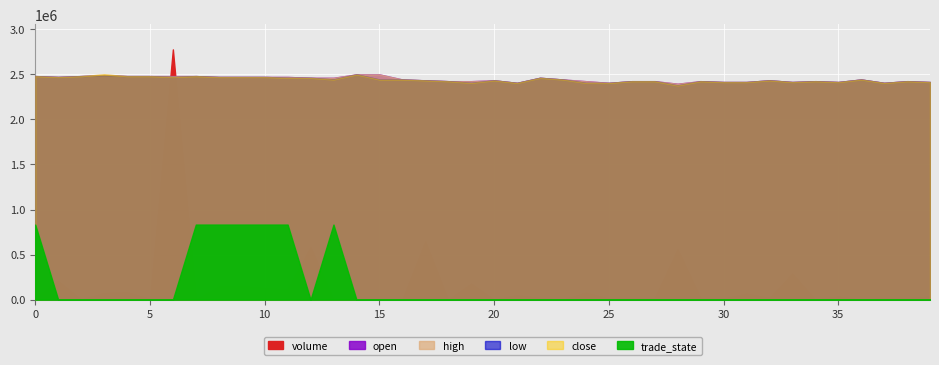

True or false: open and trade_state intersect in this chart.

False